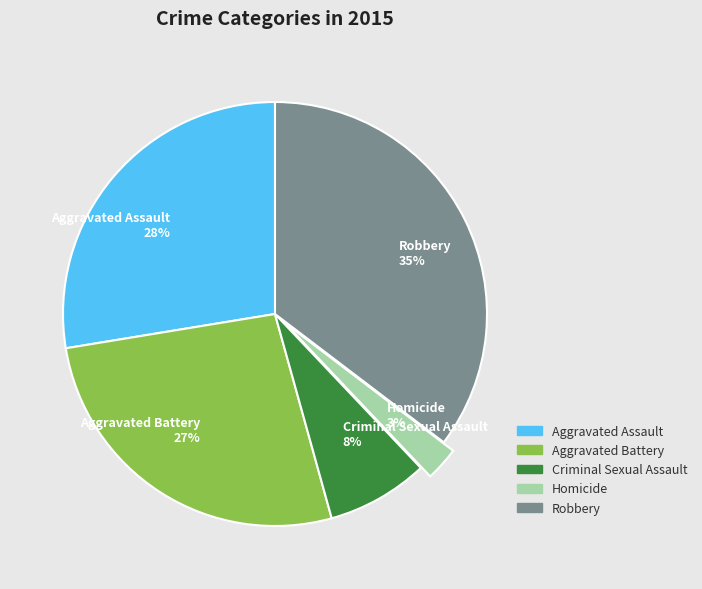

What is the smallest slice in the pie chart?

Homicide